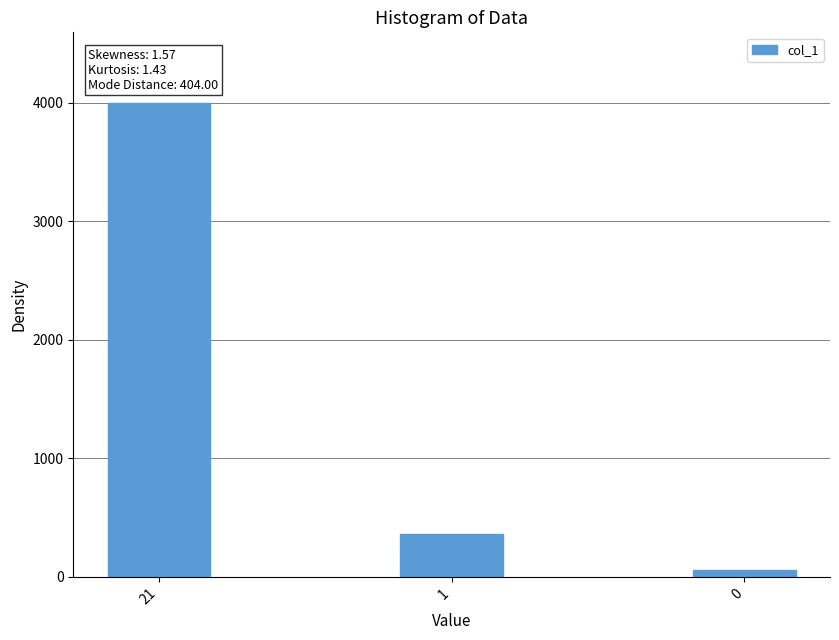

What is the change in value from 21 to 0?

-3935